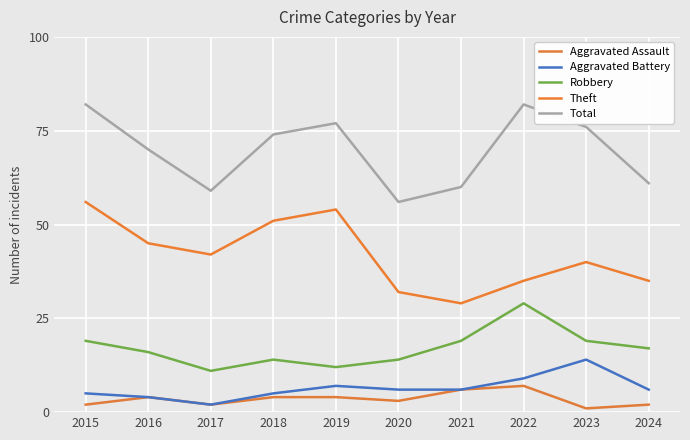

Reading left to right, list all the values displayed in this chart.

Aggravated Assault: 2015=2	2016=4	2017=2	2018=4	2019=4	2020=3	2021=6	2022=7	2023=1	2024=2
Aggravated Battery: 2015=5	2016=4	2017=2	2018=5	2019=7	2020=6	2021=6	2022=9	2023=14	2024=6
Robbery: 2015=19	2016=16	2017=11	2018=14	2019=12	2020=14	2021=19	2022=29	2023=19	2024=17
Theft: 2015=56	2016=45	2017=42	2018=51	2019=54	2020=32	2021=29	2022=35	2023=40	2024=35
Total: 2015=82	2016=70	2017=59	2018=74	2019=77	2020=56	2021=60	2022=82	2023=76	2024=61